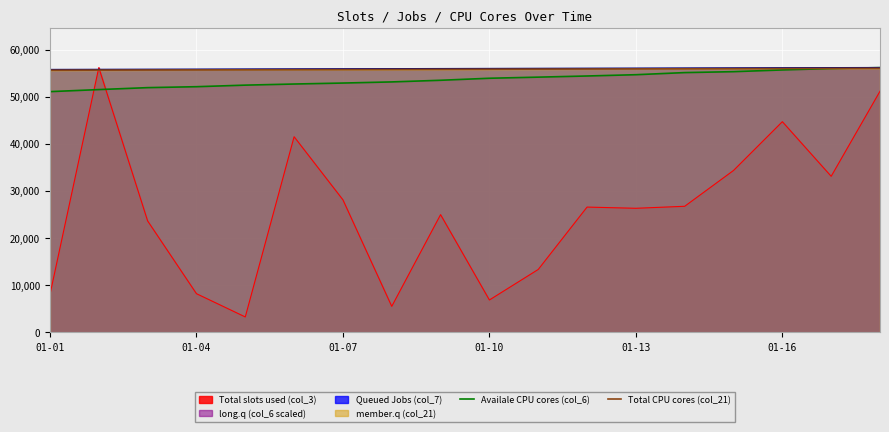

True or false: Availale CPU cores (col_6) has a value of 31525.2 at 01-04.

False